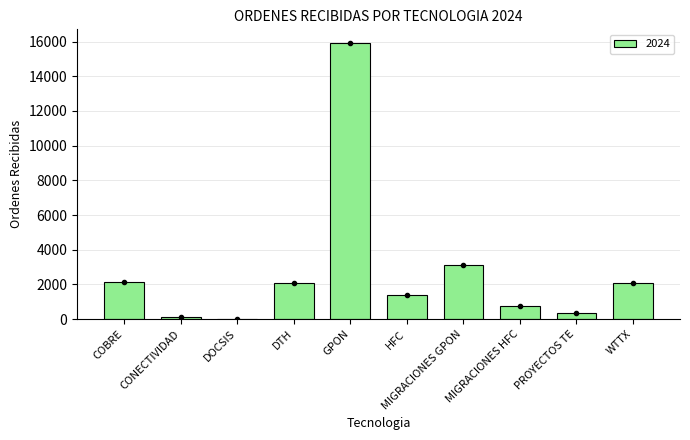

What is the ratio of the value at GPON to the value at PROYECTOS TE?

44.8